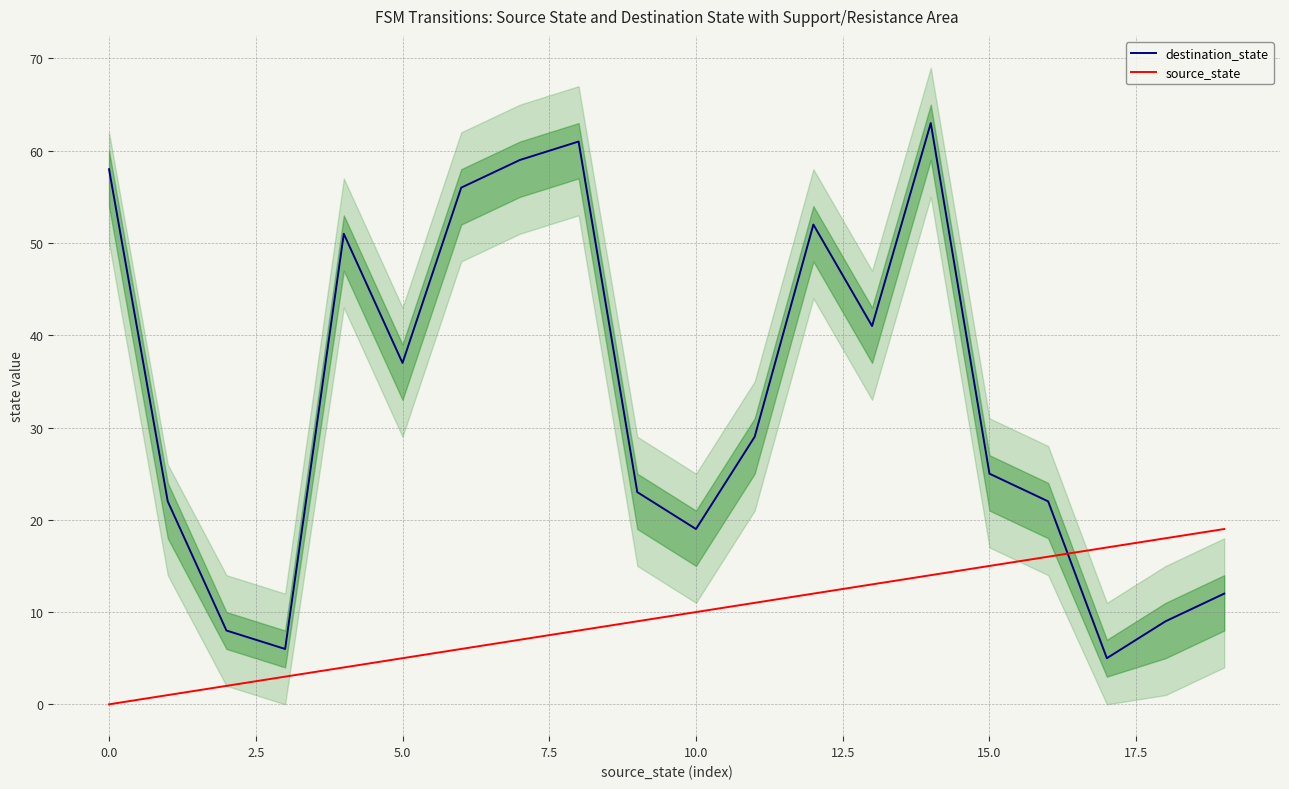

Which series changed the most between 14 and 16?

destination_state